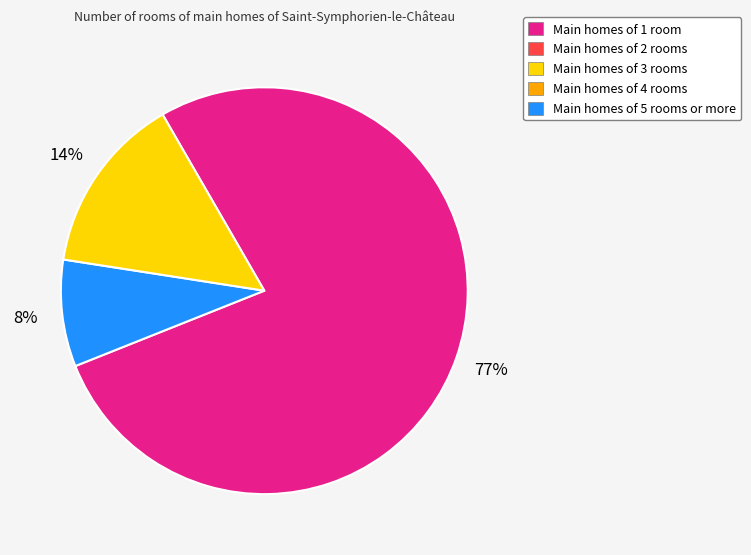

How many segments does this pie chart have?

3